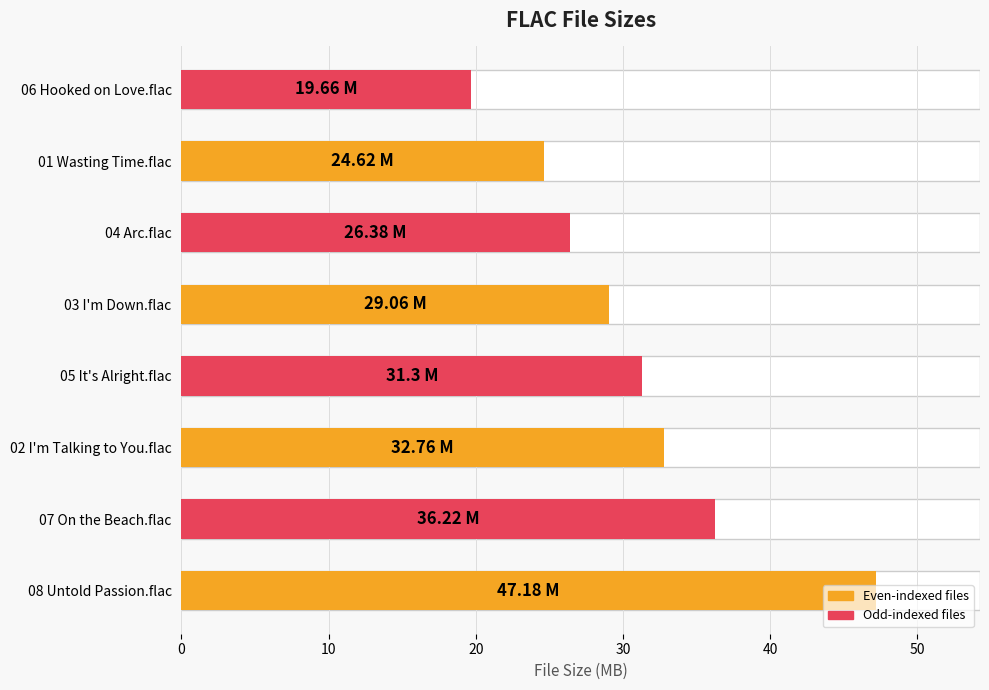

True or false: the data shows 46.6 at 04 Arc.flac.

False